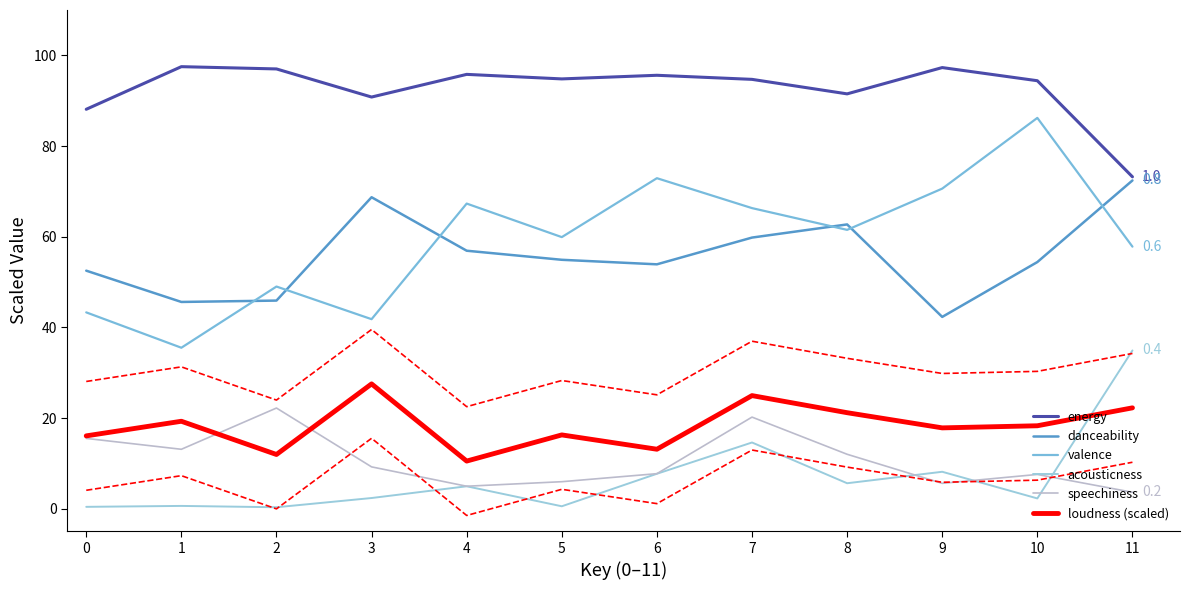

True or false: danceability and acousticness cross at least once.

False